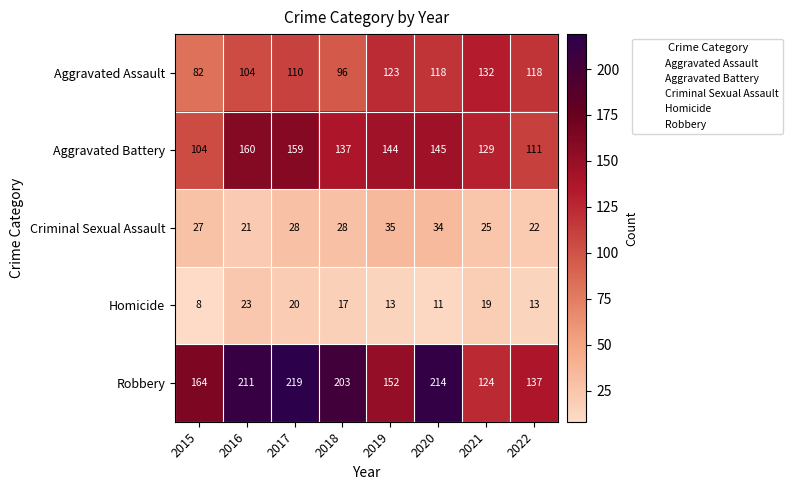

Is it true that Robbery equals 203 at 2018?

True